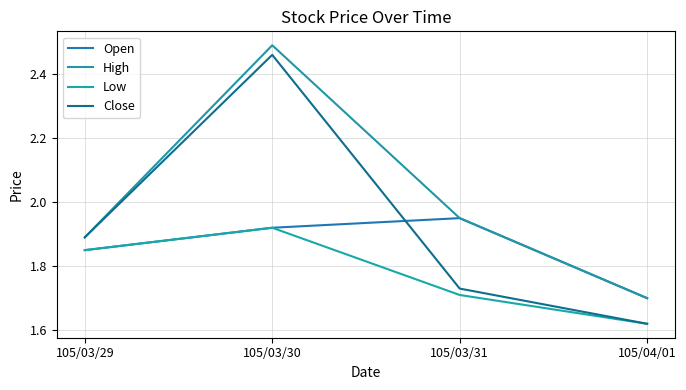

At which category does Open reach its first local peak?

105/03/31